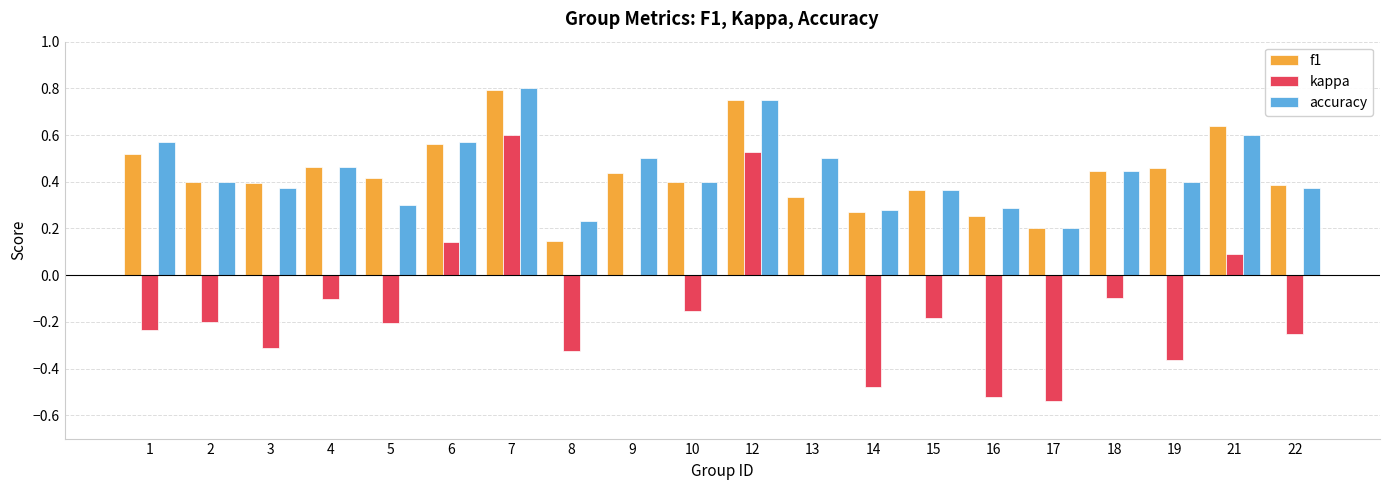

The value of accuracy at 12 is 0.8. True or false?

True